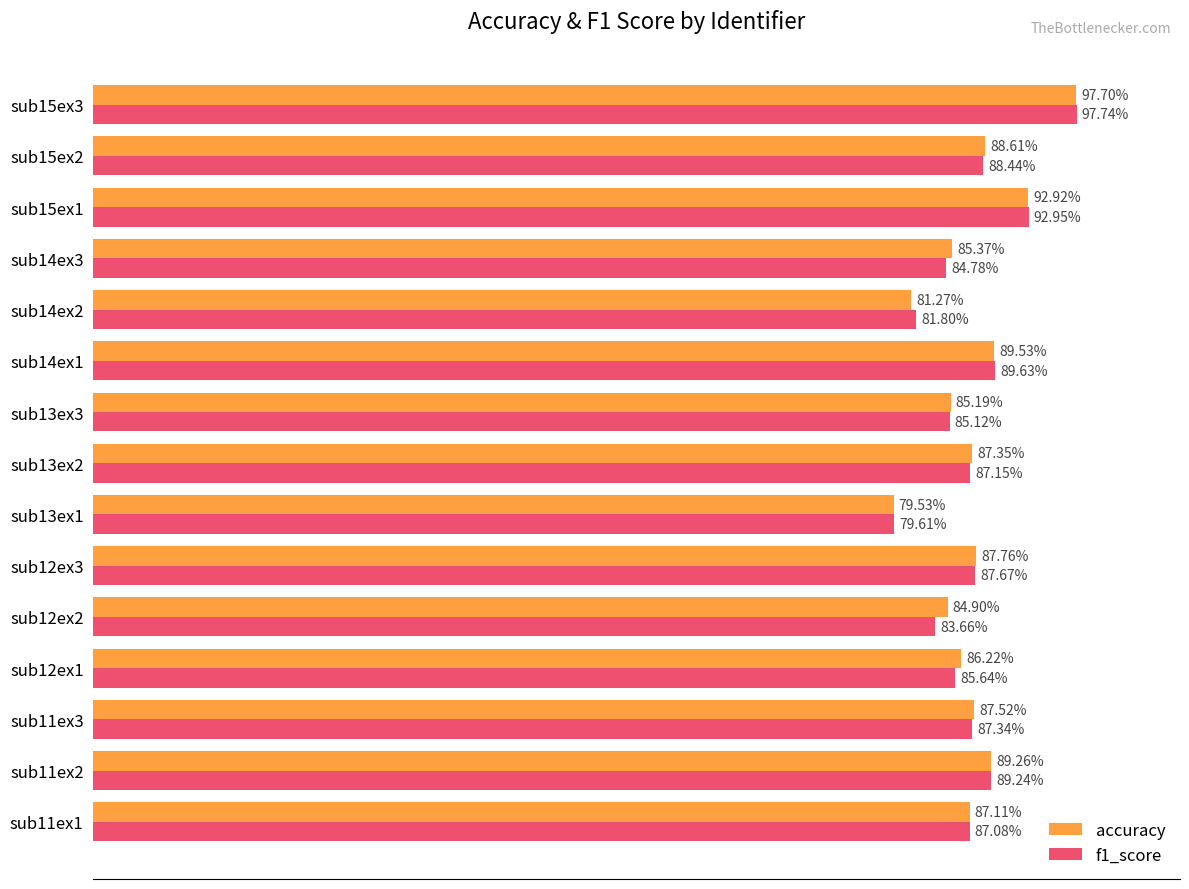

Between sub12ex1 and sub14ex3, which series saw the biggest shift?

f1_score